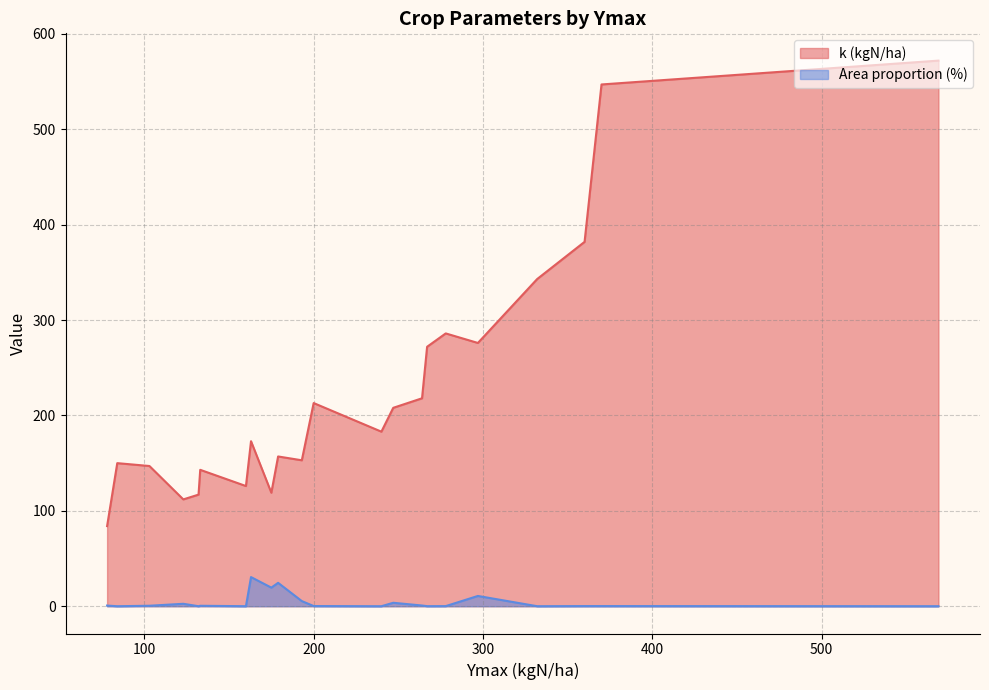

What is the difference between the maximum and minimum values in the Area proportion (%) series?

30.5